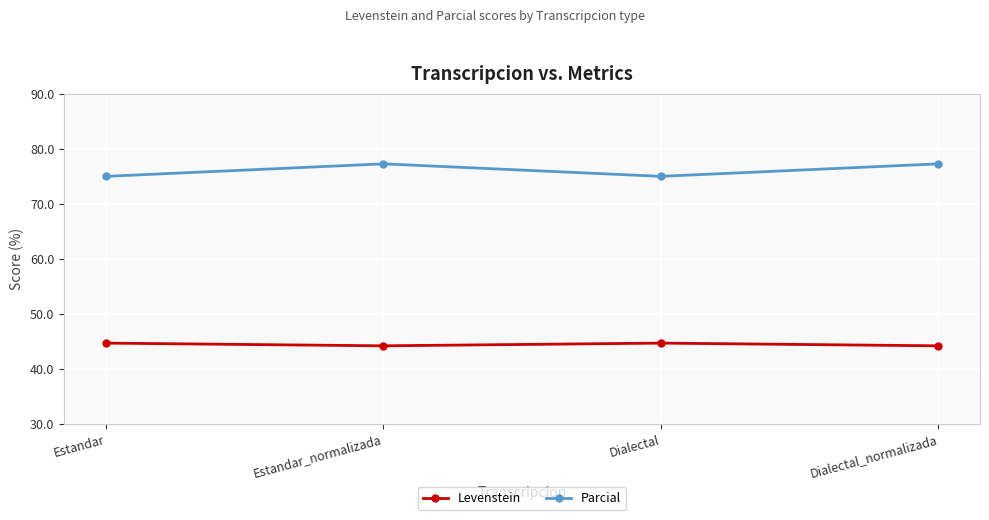

What is the difference between the highest and lowest values at Estandar_normalizada?

33.1